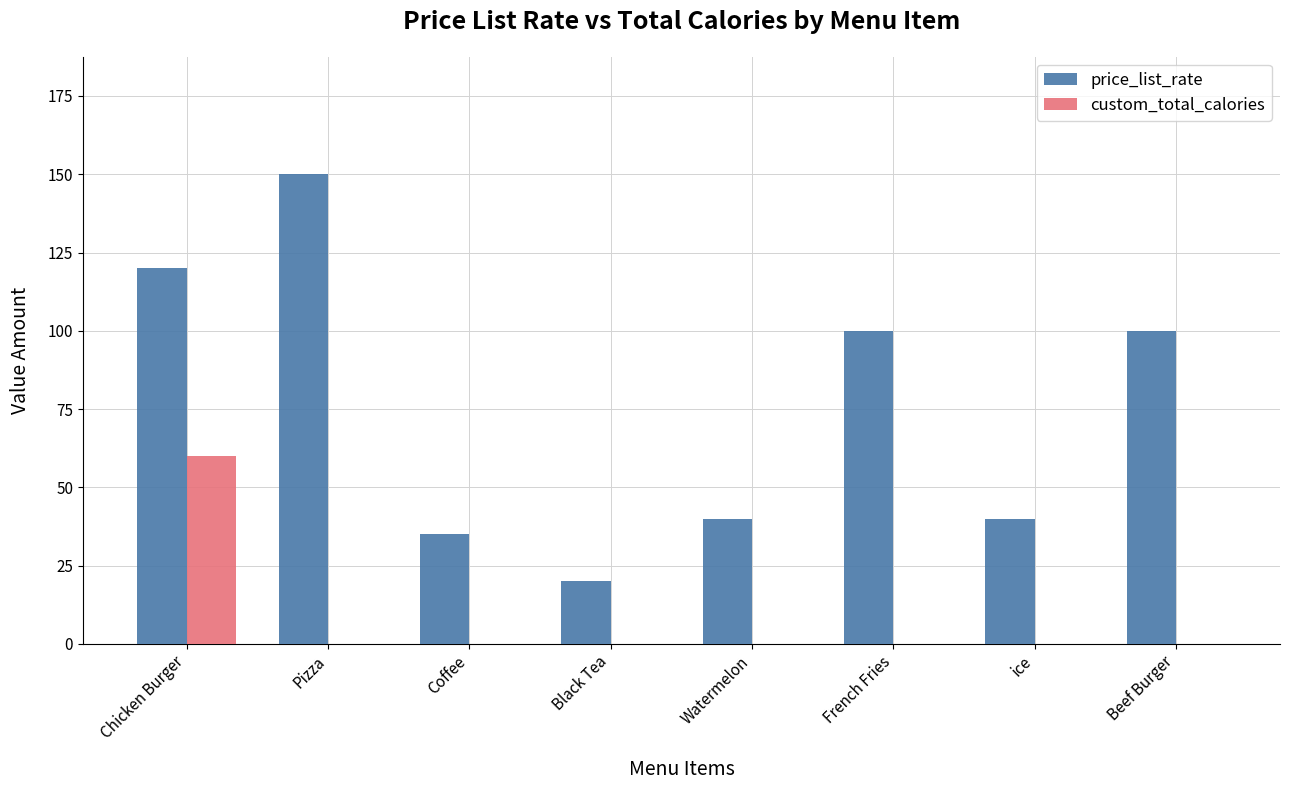

True or false: price_list_rate has a value of 100 at Beef Burger.

True